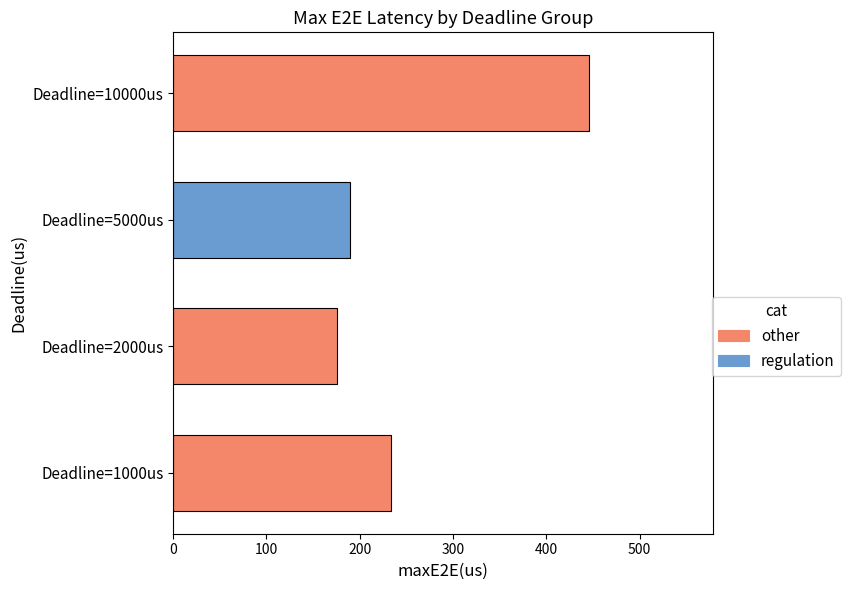

Are the bars horizontal?

Yes